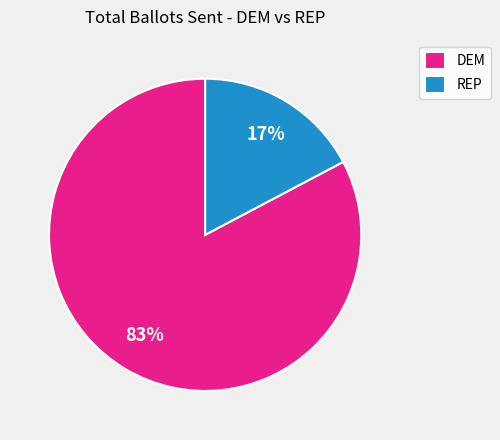

What is the smallest slice in the pie chart?

REP